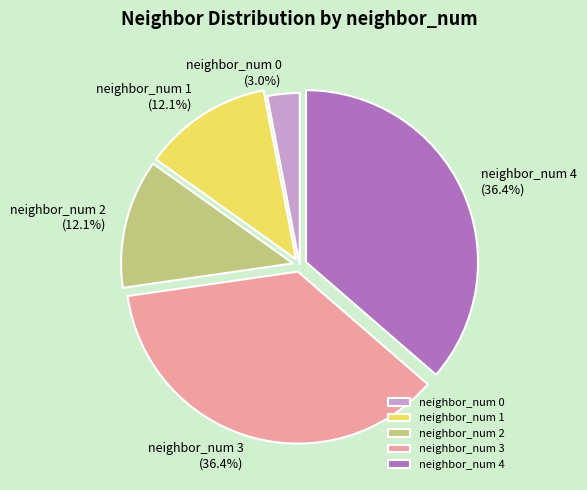

Approximately how many times larger is the value at neighbor_num 2 compared to neighbor_num 3?

0.3